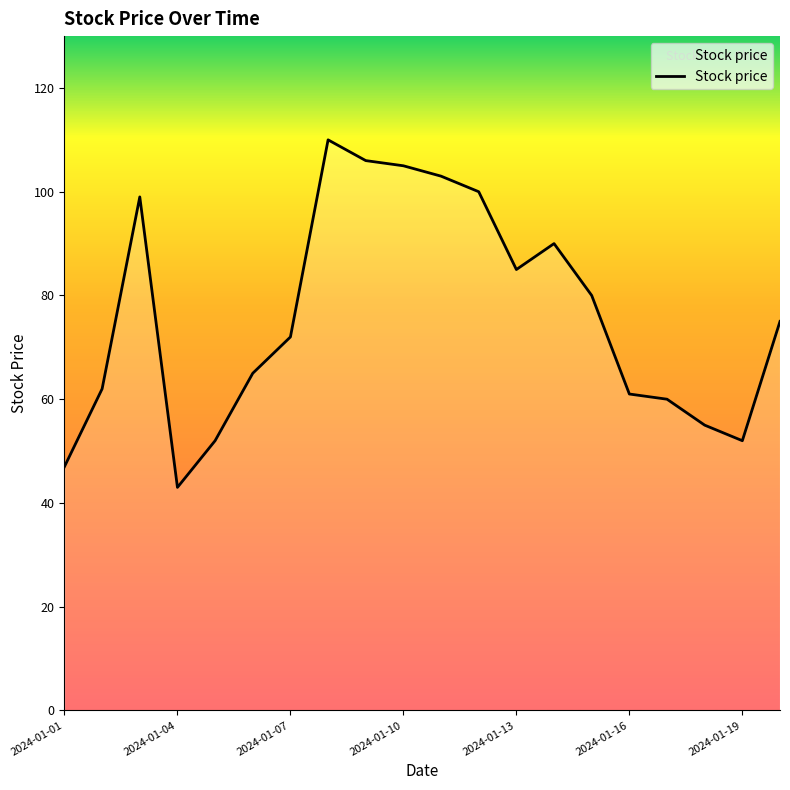

What is the difference between the maximum and minimum values?

67